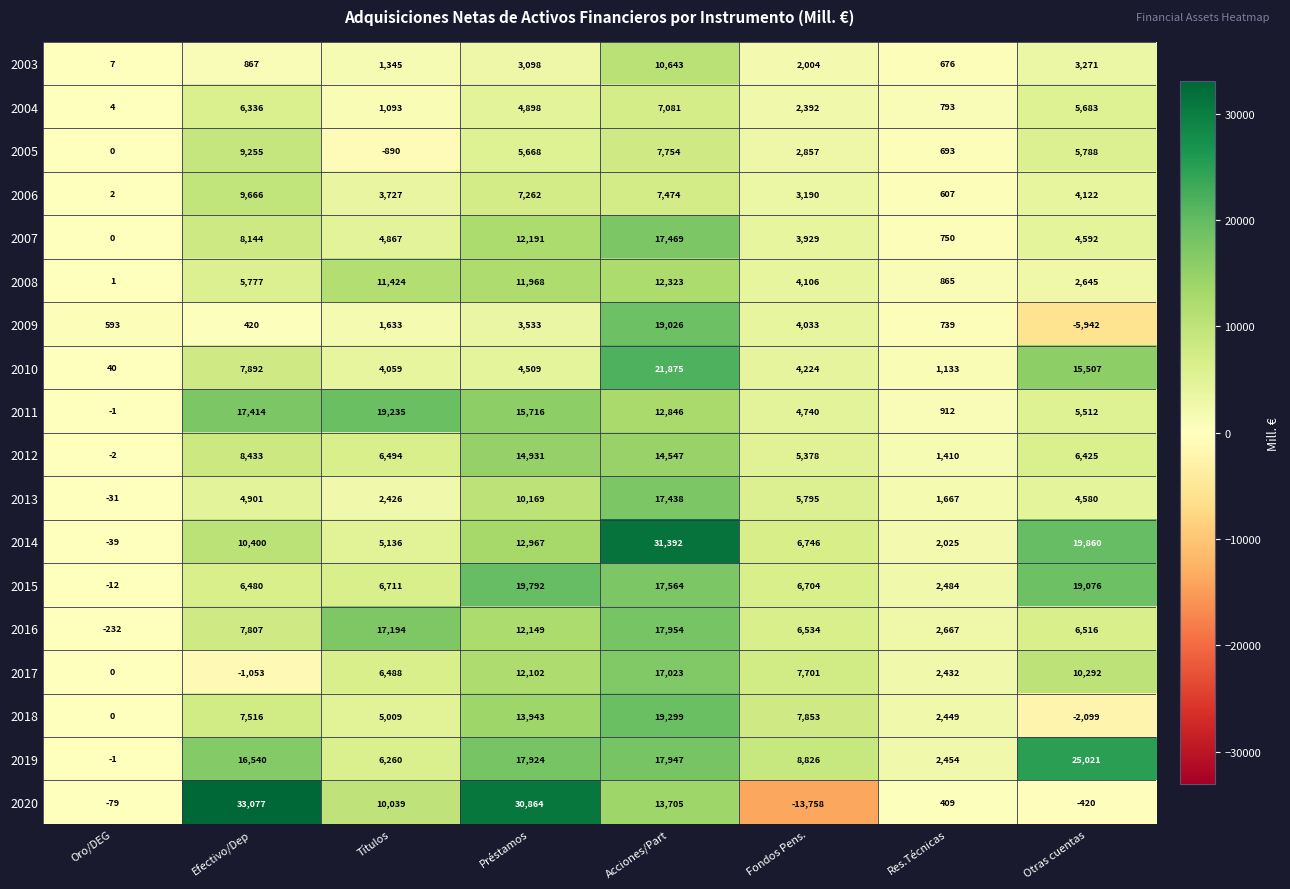

Which category has the highest value in the 2016 series?

Acciones/Part